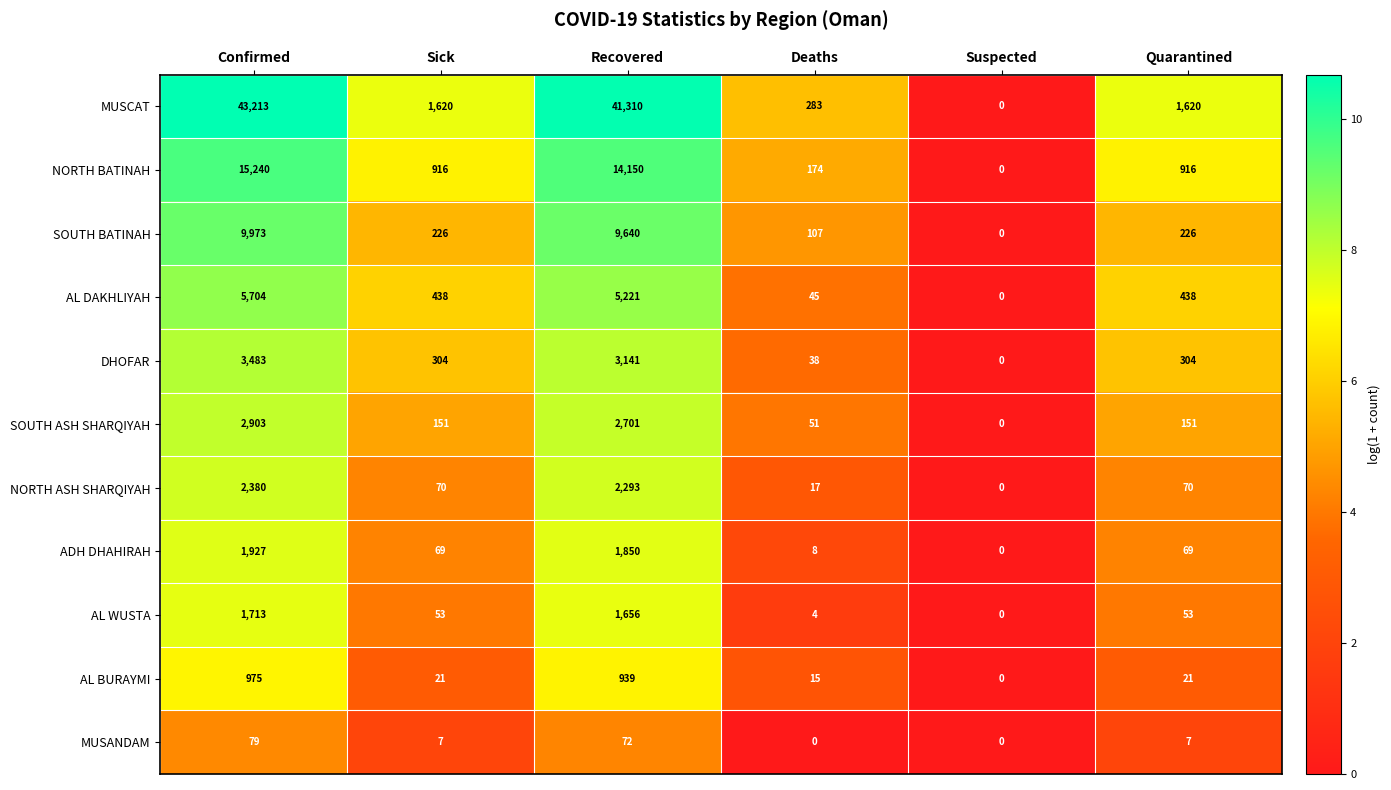

At Sick, list the series in order from largest to smallest.

MUSCAT, NORTH BATINAH, AL DAKHLIYAH, DHOFAR, SOUTH BATINAH, SOUTH ASH SHARQIYAH, NORTH ASH SHARQIYAH, ADH DHAHIRAH, AL WUSTA, AL BURAYMI, MUSANDAM